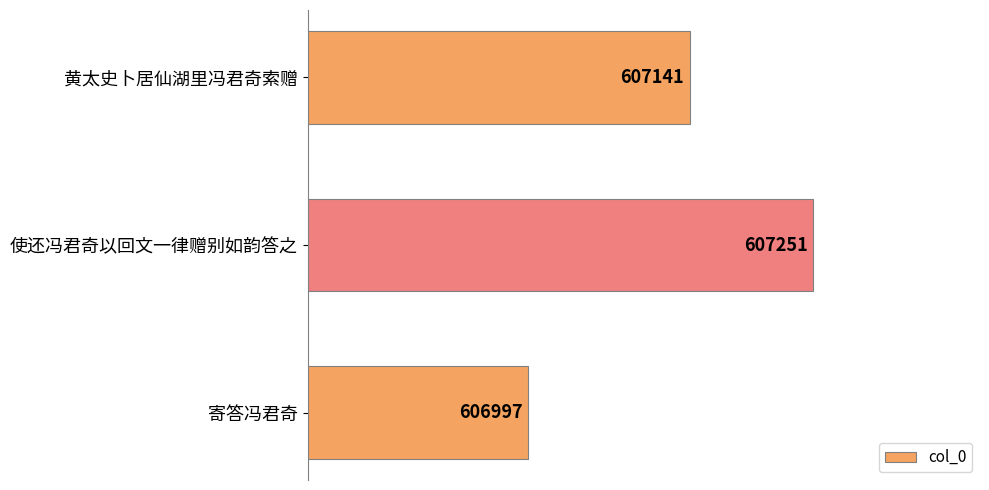

How many distinct data groups are displayed?

1